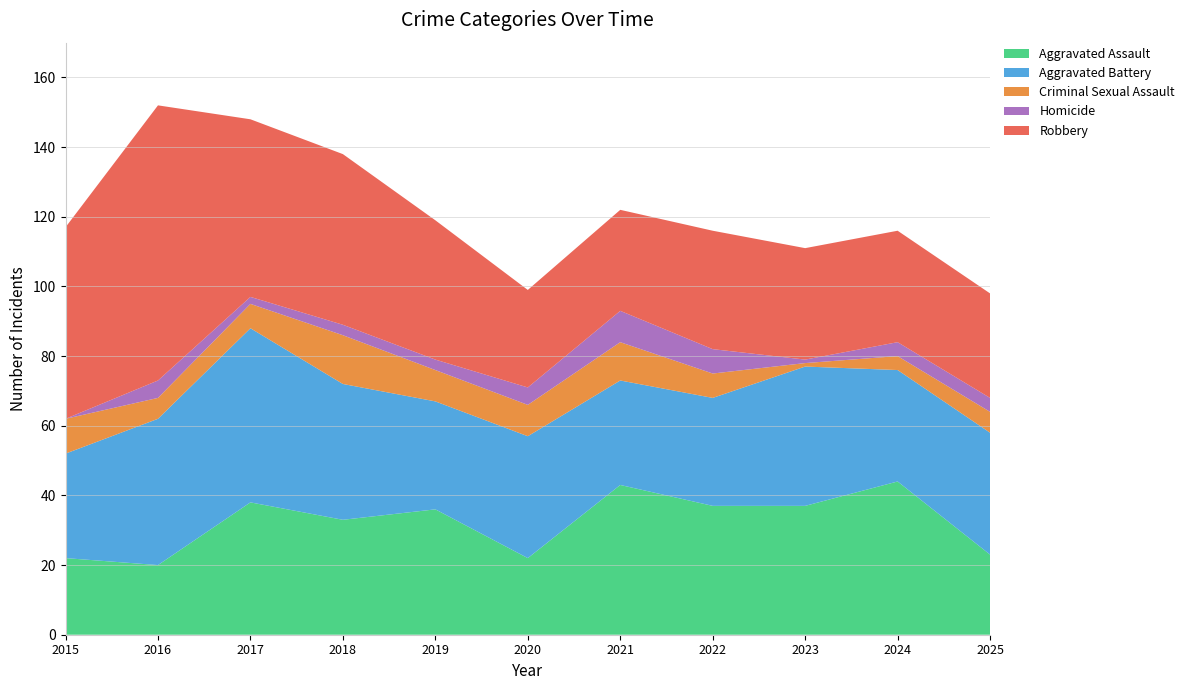

What is the sum of all Homicide values?

43